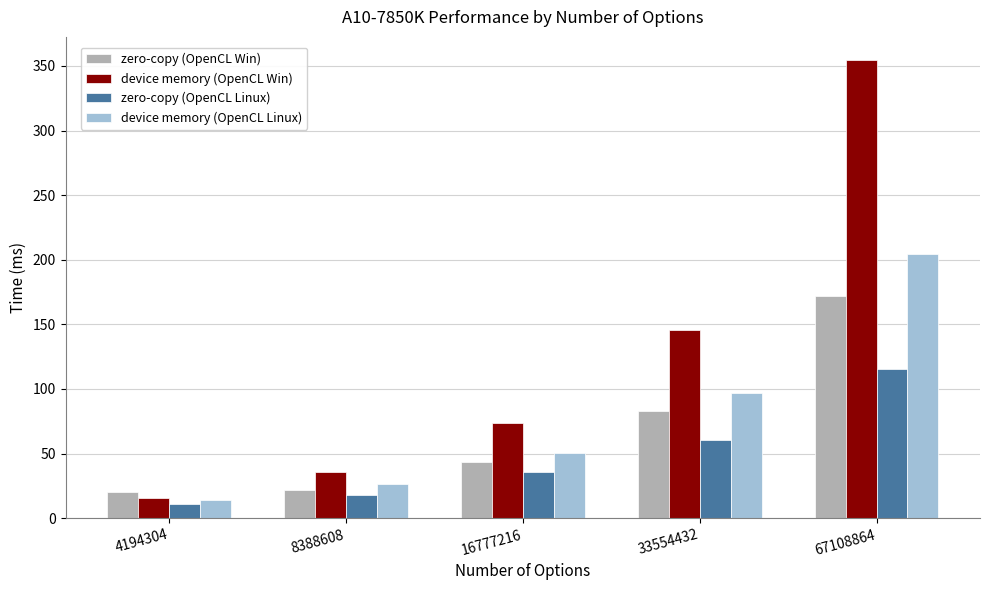

Between 8388608 and 33554432, which series saw the biggest shift?

device memory (OpenCL Win)